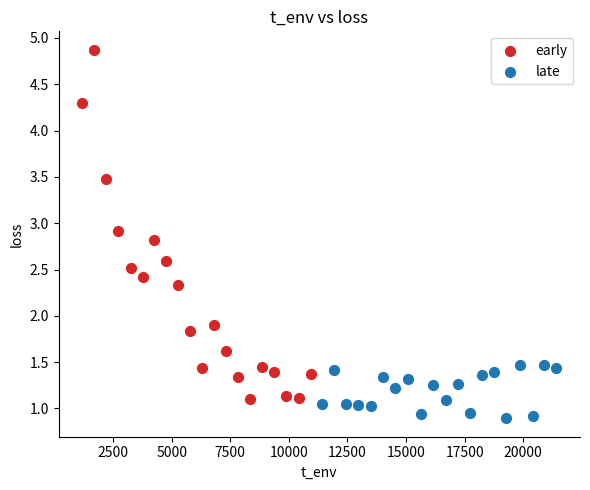

What are all the series names shown in the legend?

early, late